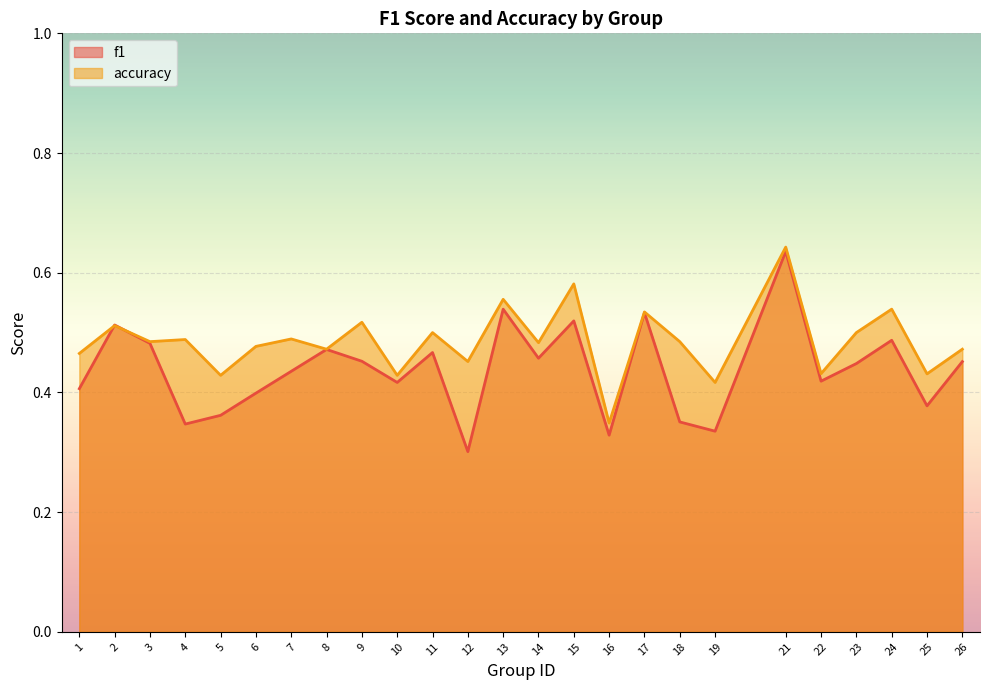

What is the value of the accuracy point at the 6th from the left?

0.5